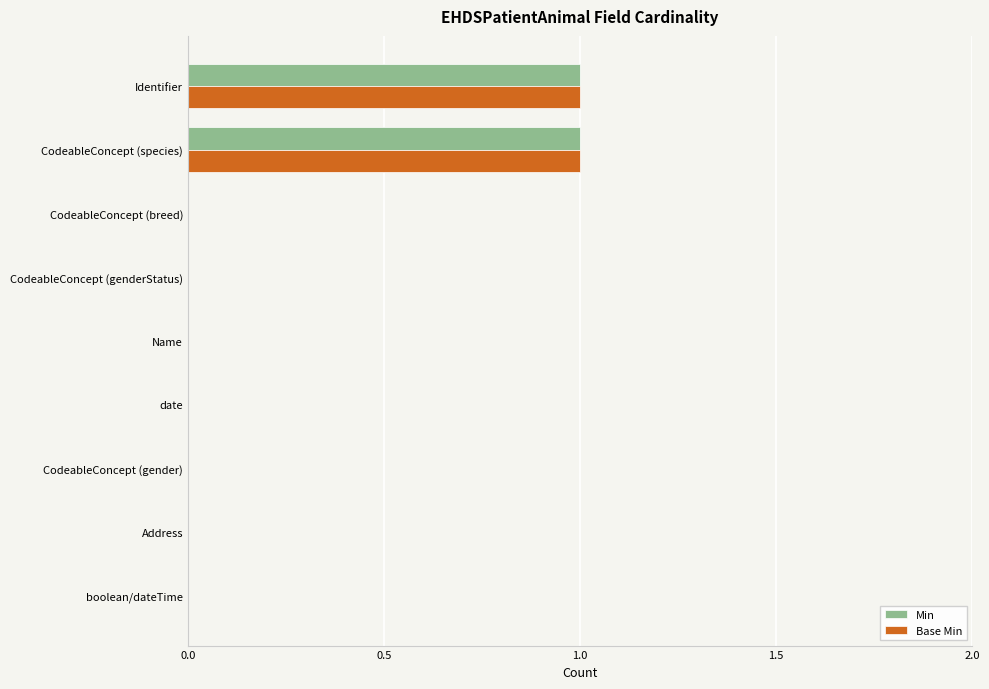

The Base Min series shows 0 at CodeableConcept (genderStatus). True or false?

True